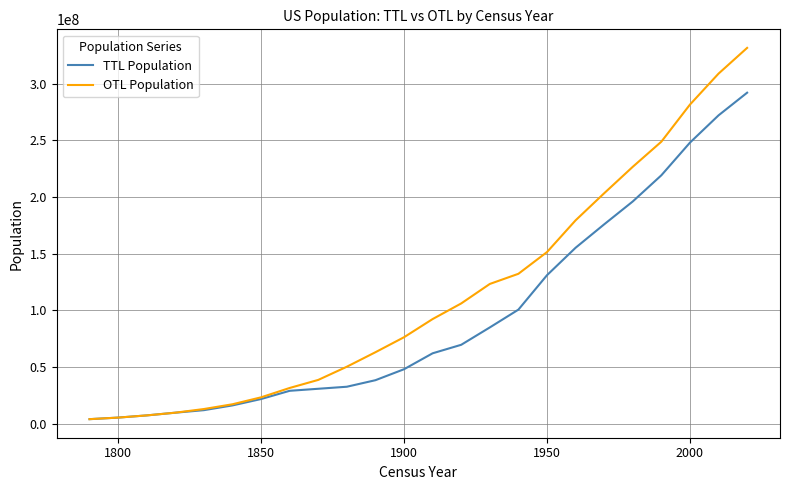

What are all the series names shown in the legend?

TTL Population, OTL Population